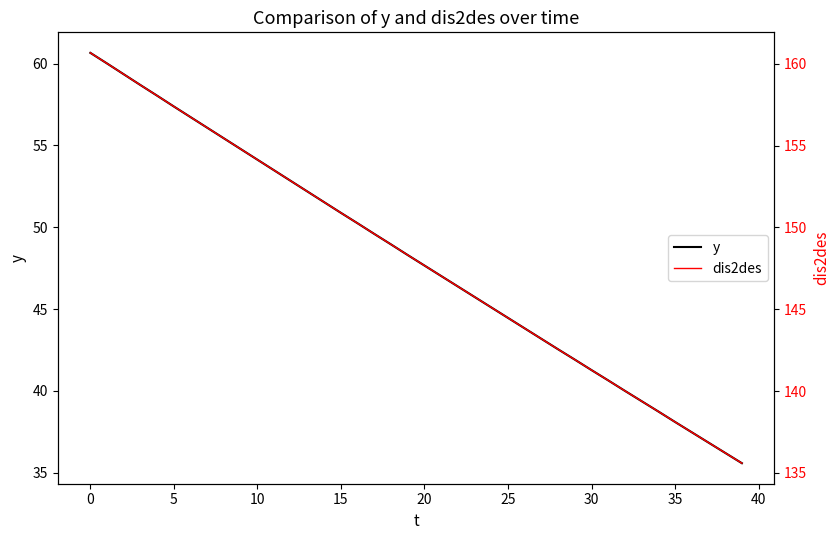

Does the chart have visible grid lines?

No